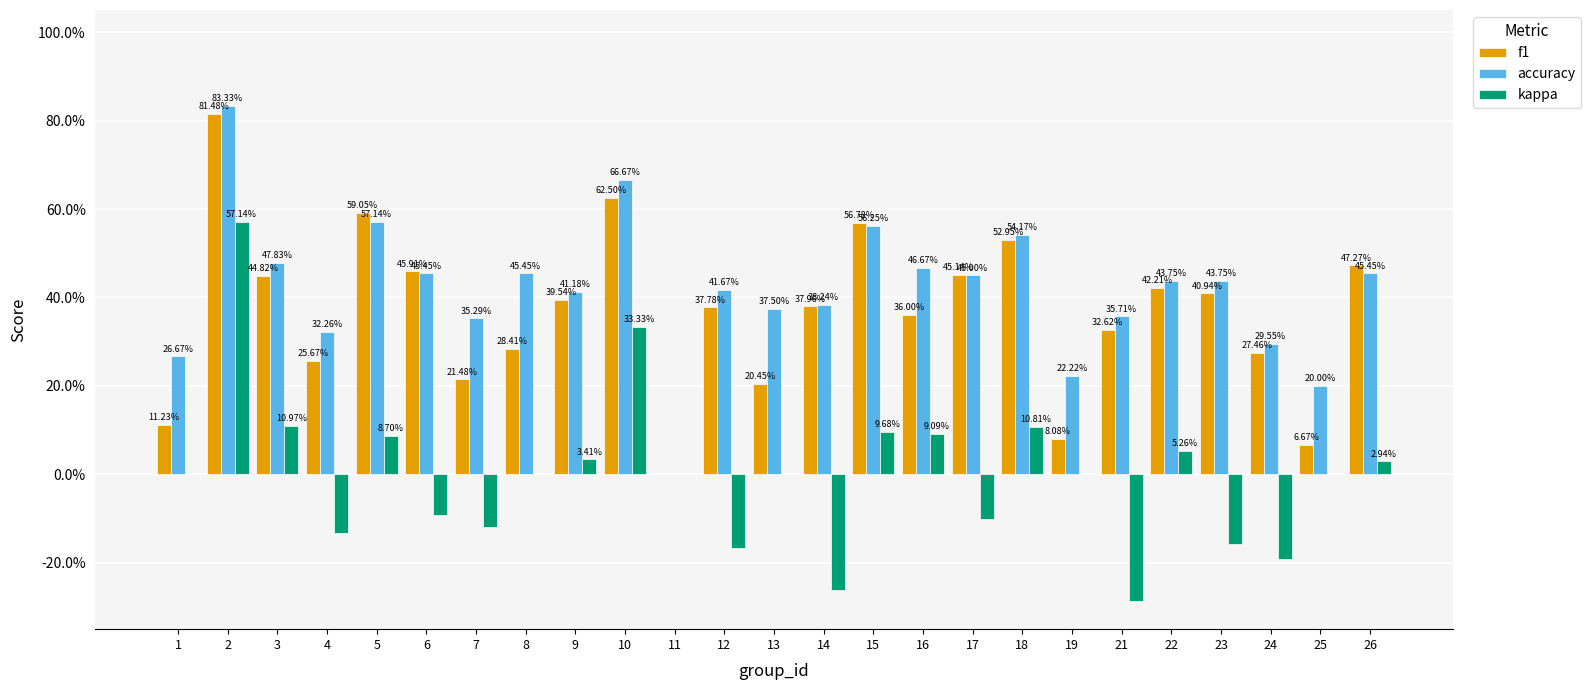

How many accuracy values are between 0 and 1?

25